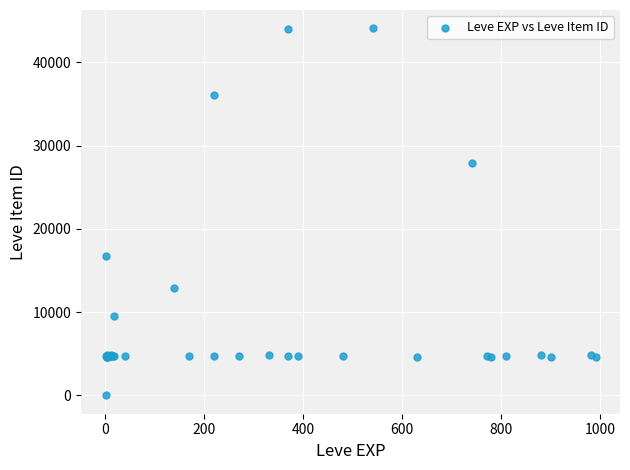

What Y value in the scatter plot is closest to 22050?

16734